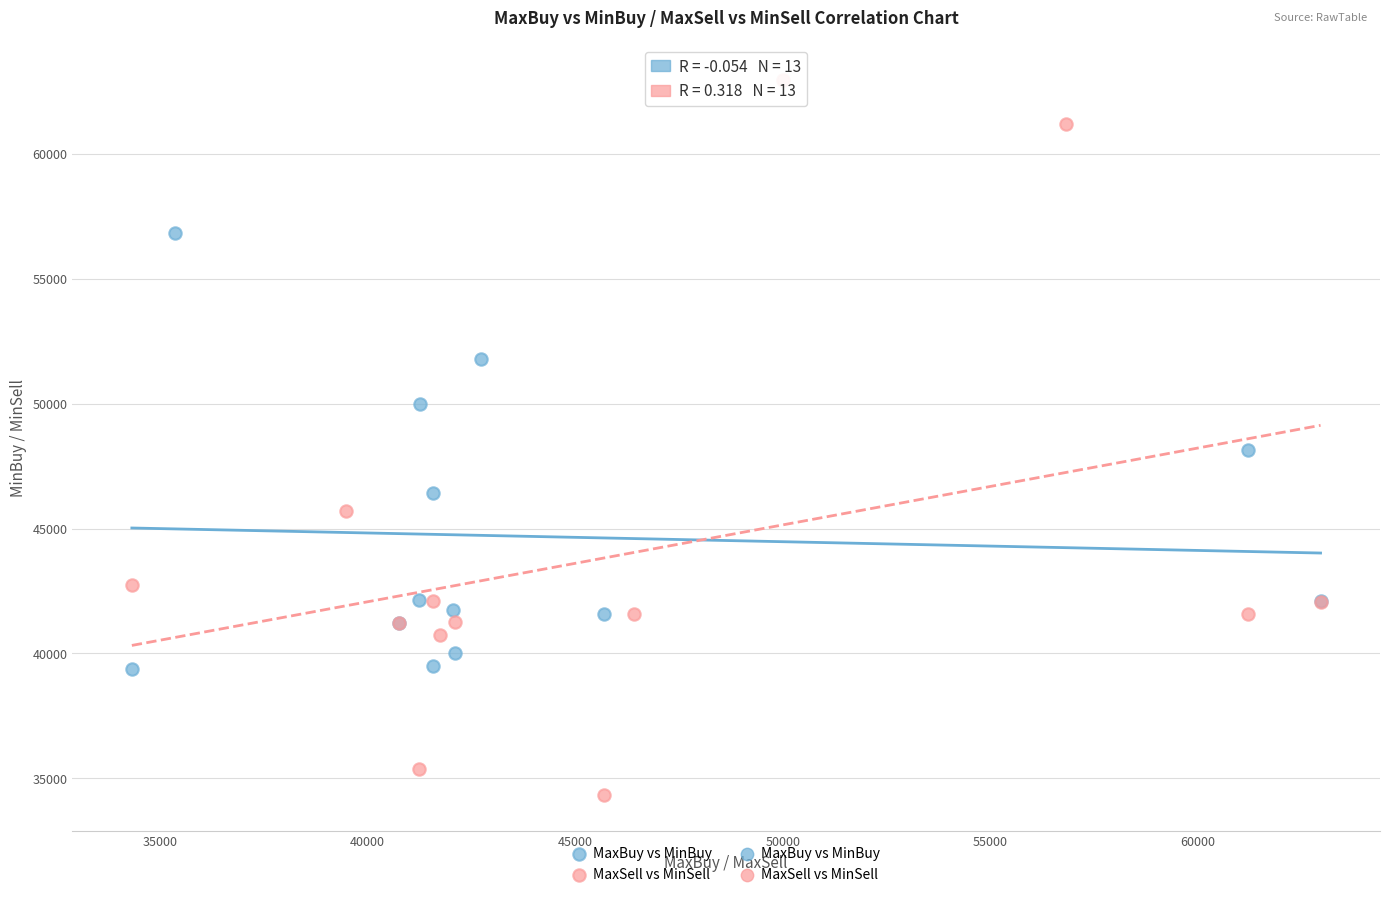

Which series reaches the maximum Y coordinate?

MaxSell vs MinSell